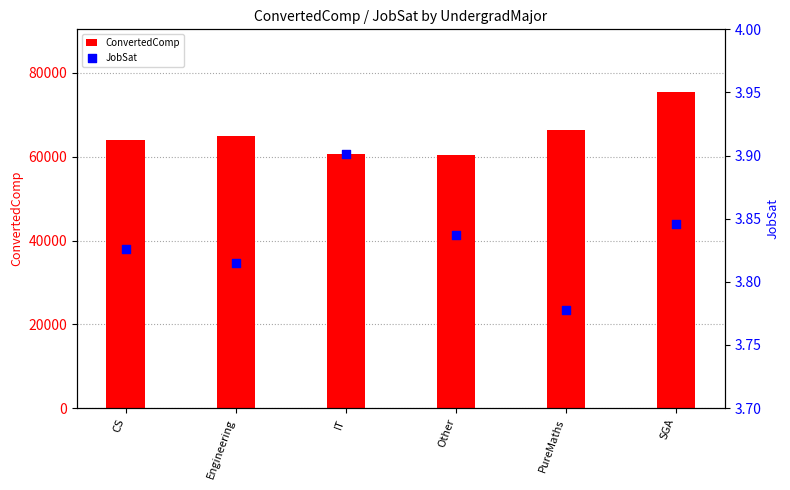

Which series contains the highest Y value?

ConvertedComp